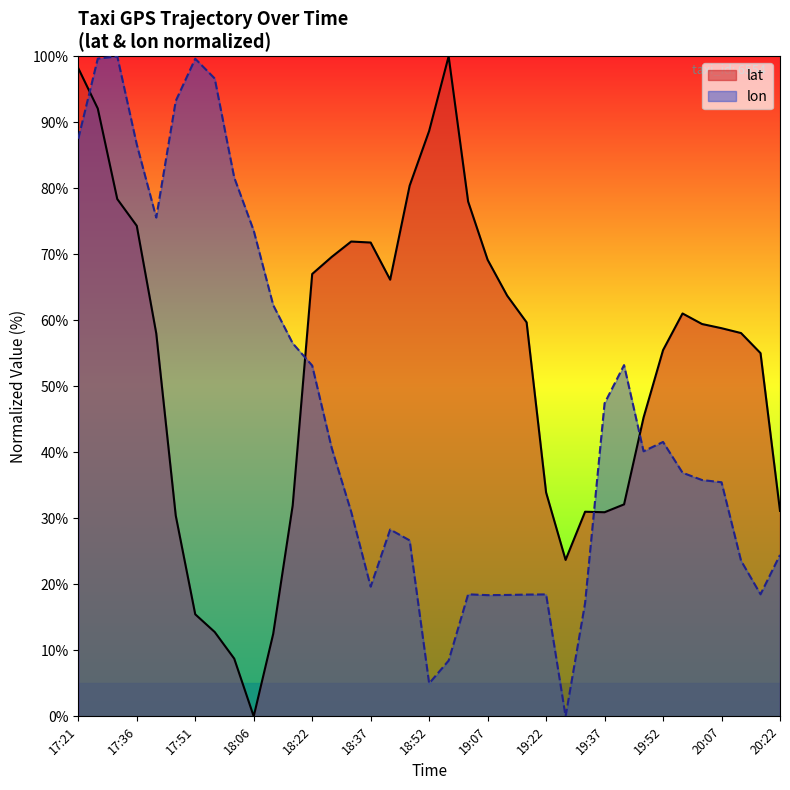

Rank the series at 18:12 from highest to lowest value.

lon, lat